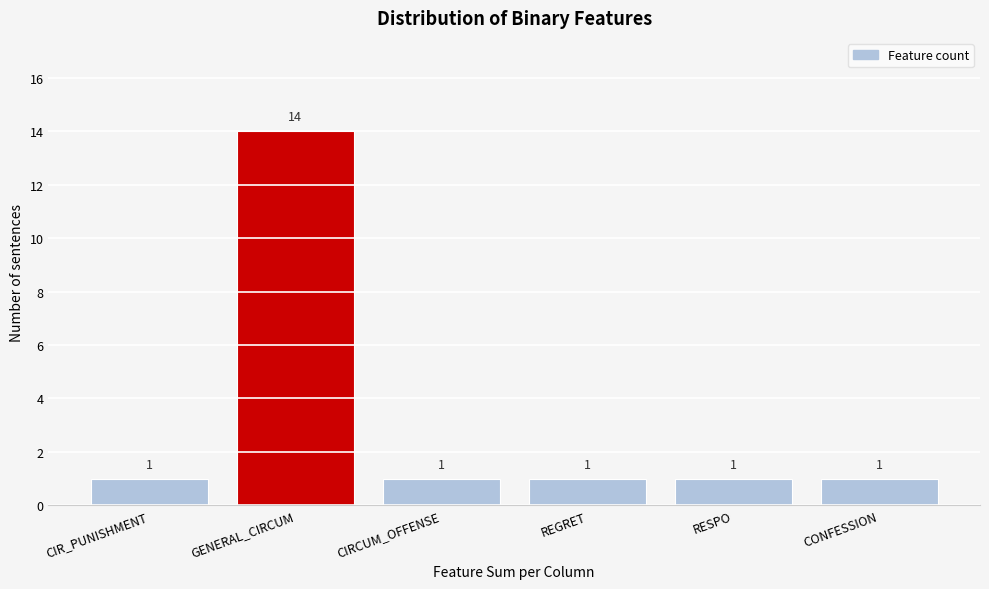

Reading right to left, list all the values displayed in this chart.

1	1	1	1	14	1